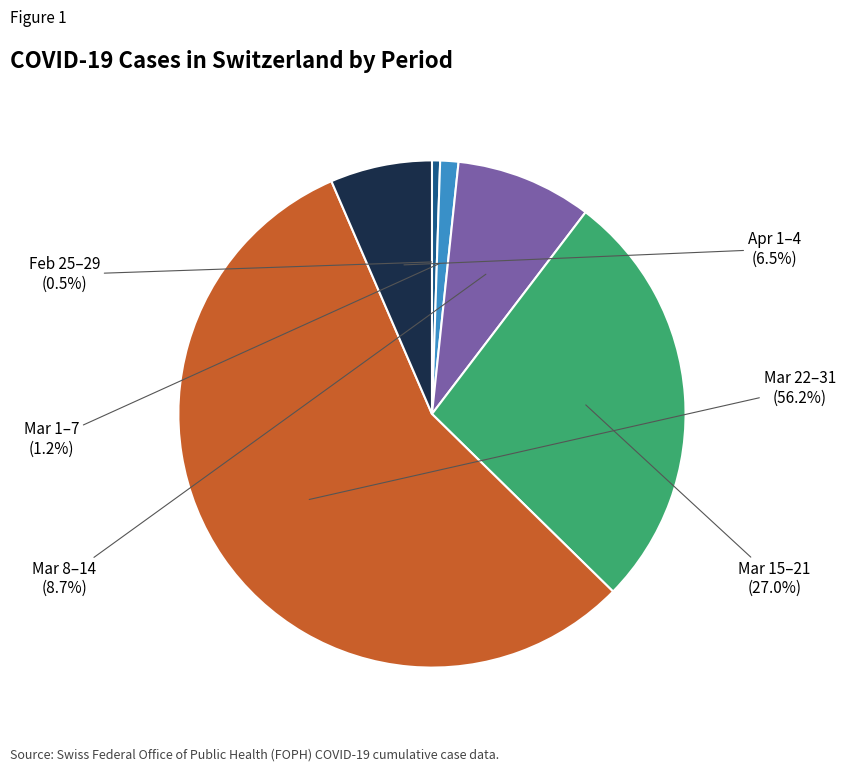

Is there any slice that represents more than half of the pie?

Yes